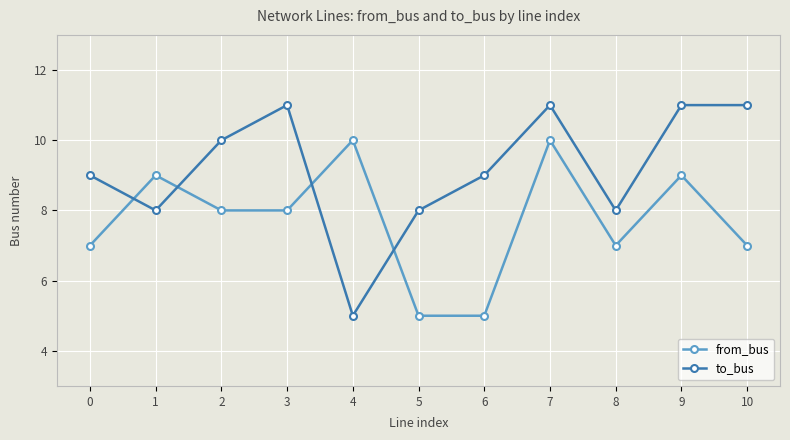

Between which two adjacent categories do from_bus and to_bus first intersect?

0 and 1